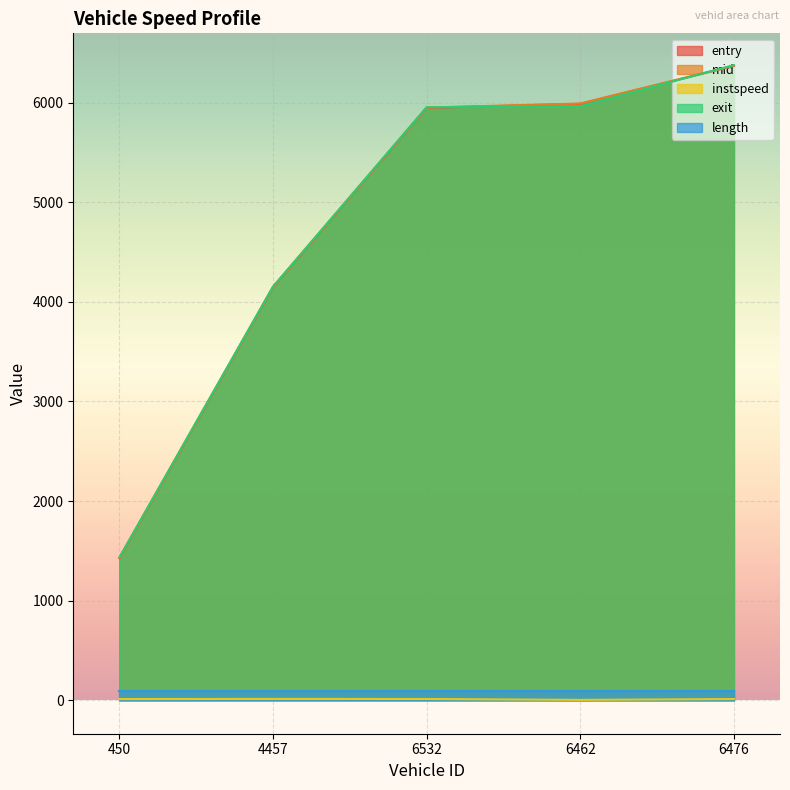

How many lines are shown in the chart?

5